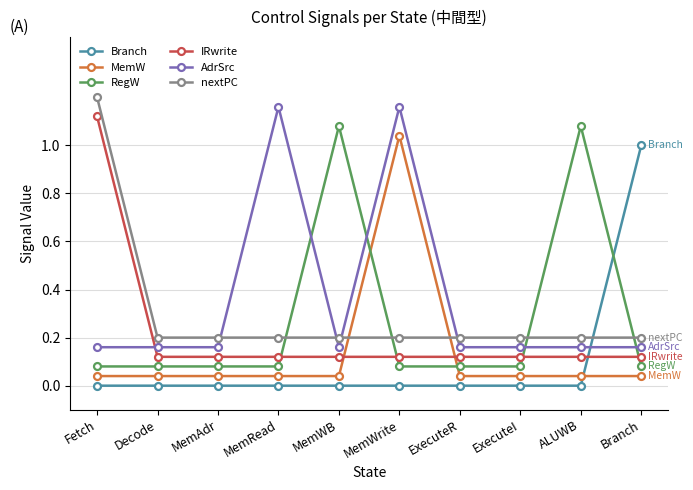

What are all the series names shown in the legend?

Branch, MemW, RegW, IRwrite, AdrSrc, nextPC